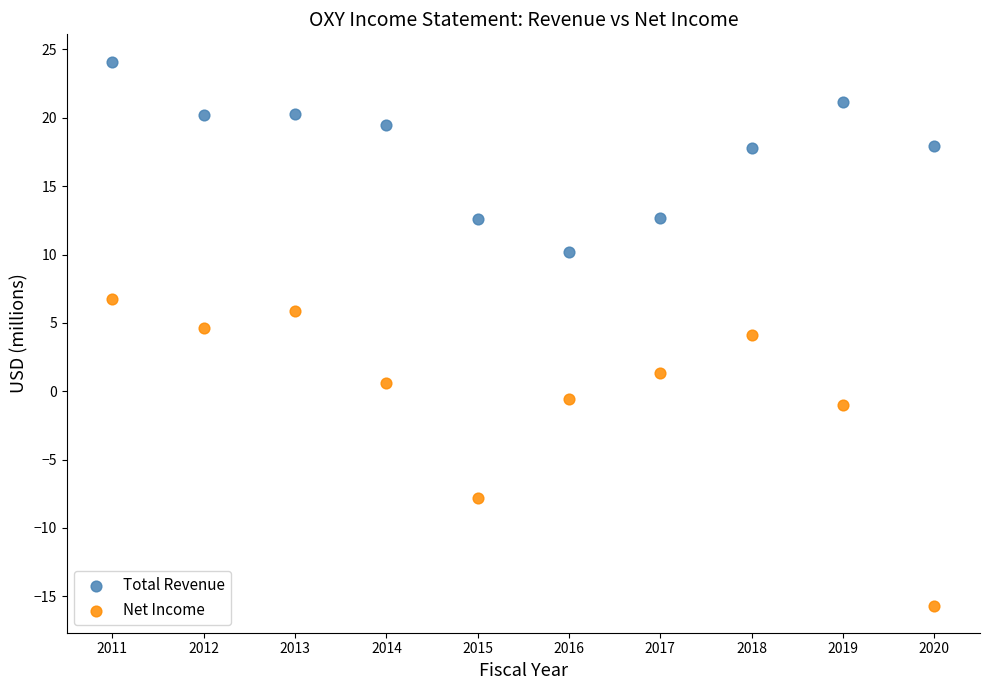

What is the X range (max minus min) for the scatter plot?

9.0